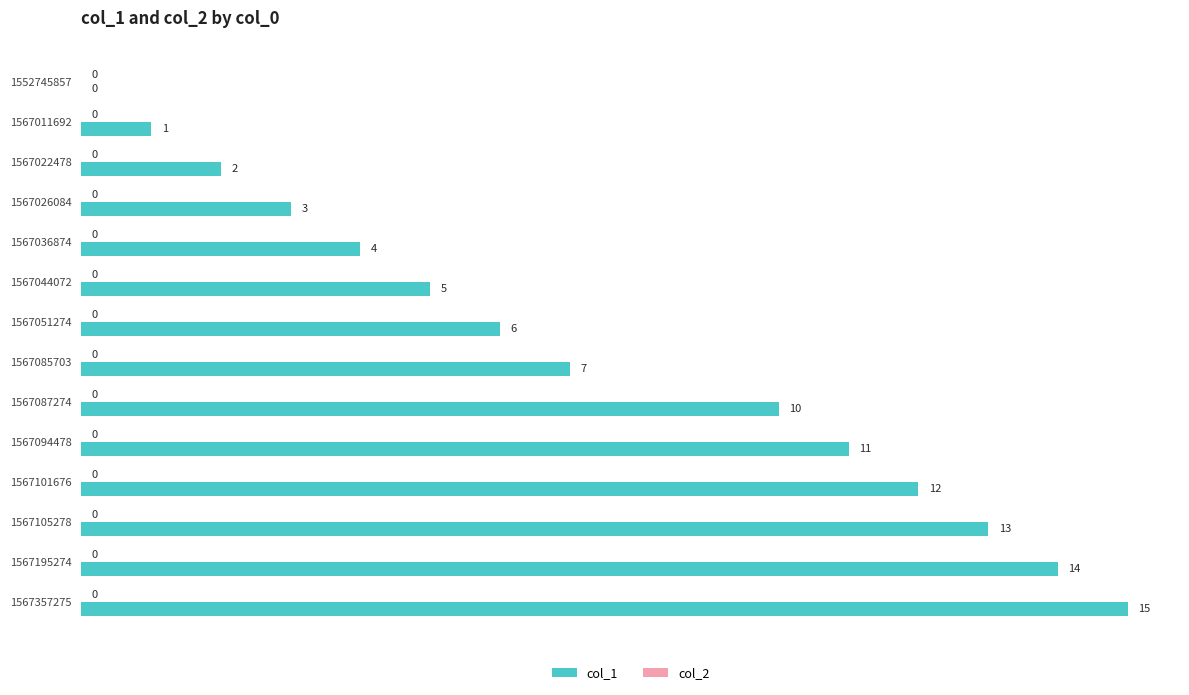

What is the sum of the values at 1552745857 and 1567105278?

13